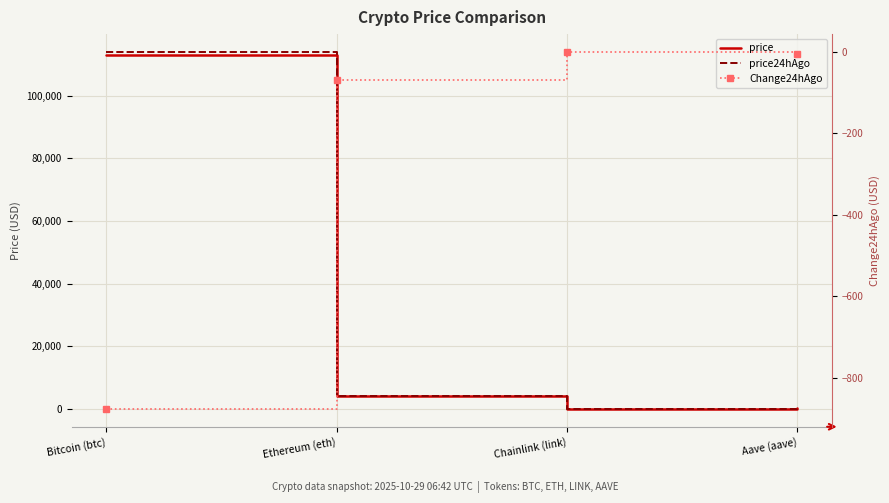

How many data points in price24hAgo are above 4092?

2